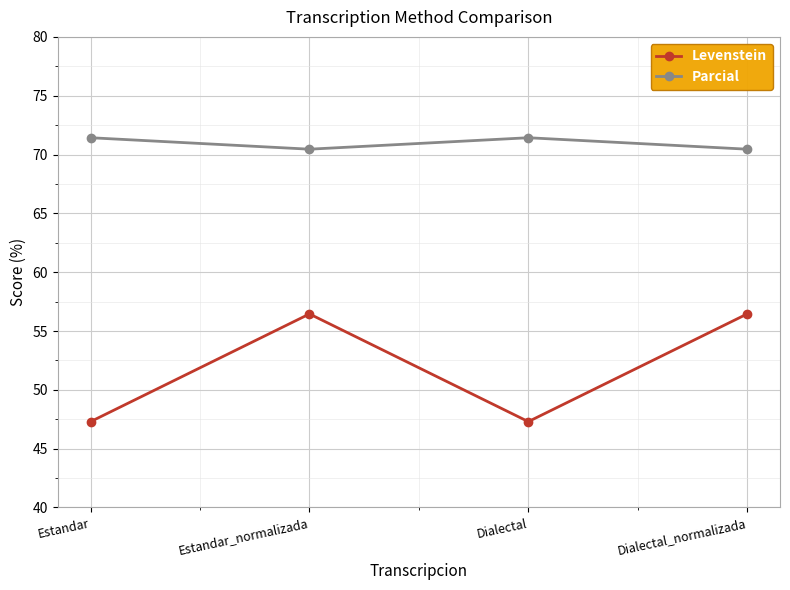

What is the label of the 2nd point from the right?

Dialectal